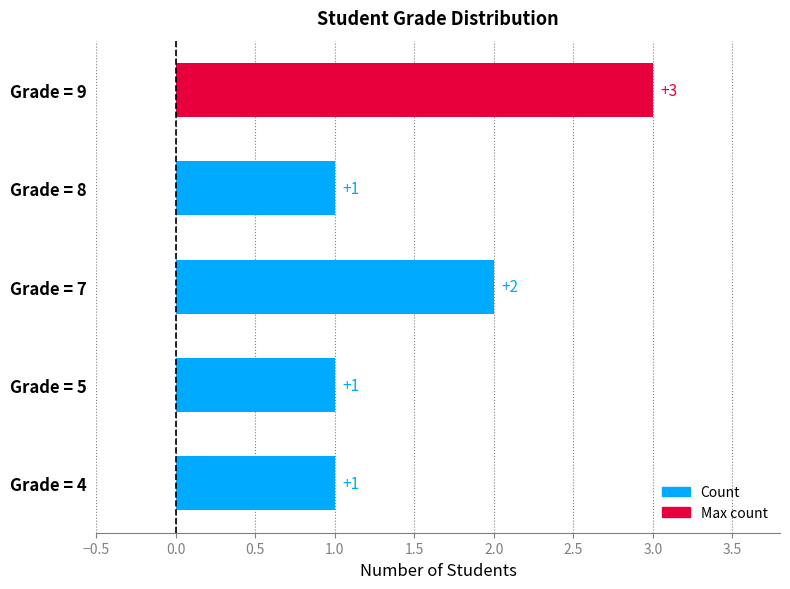

Count the values in the range 1 to 2.

4